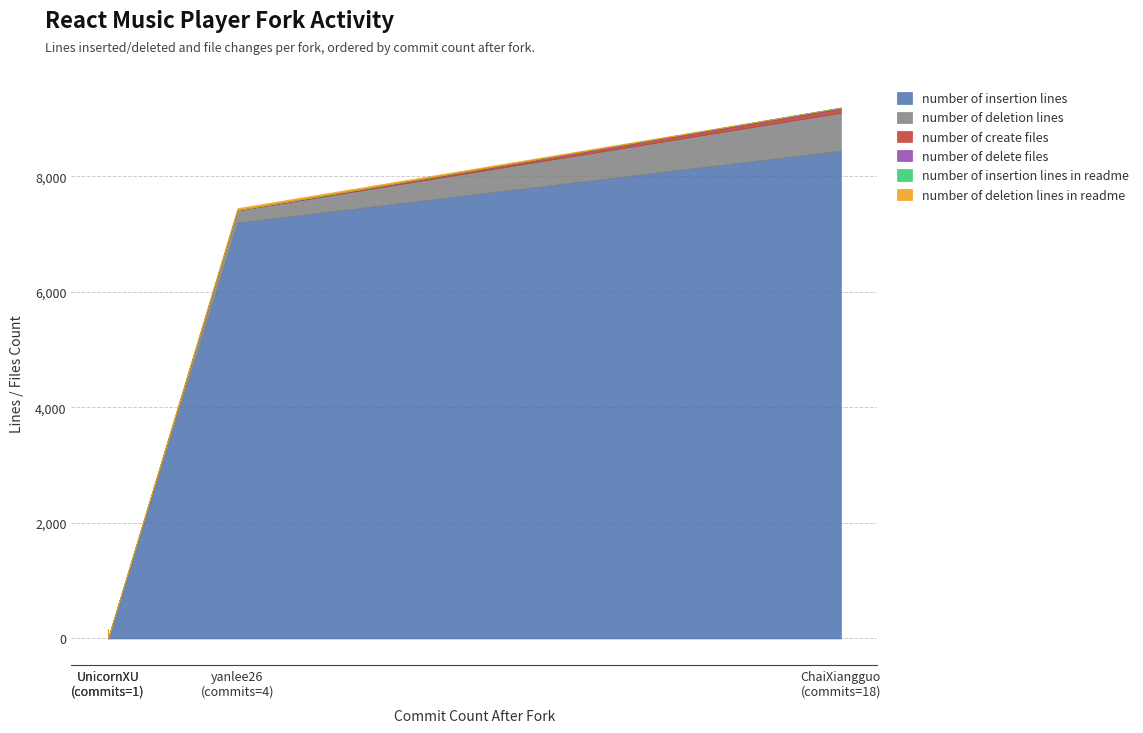

True or false: number_of_create_files and number_of_delete_files cross at least once.

True